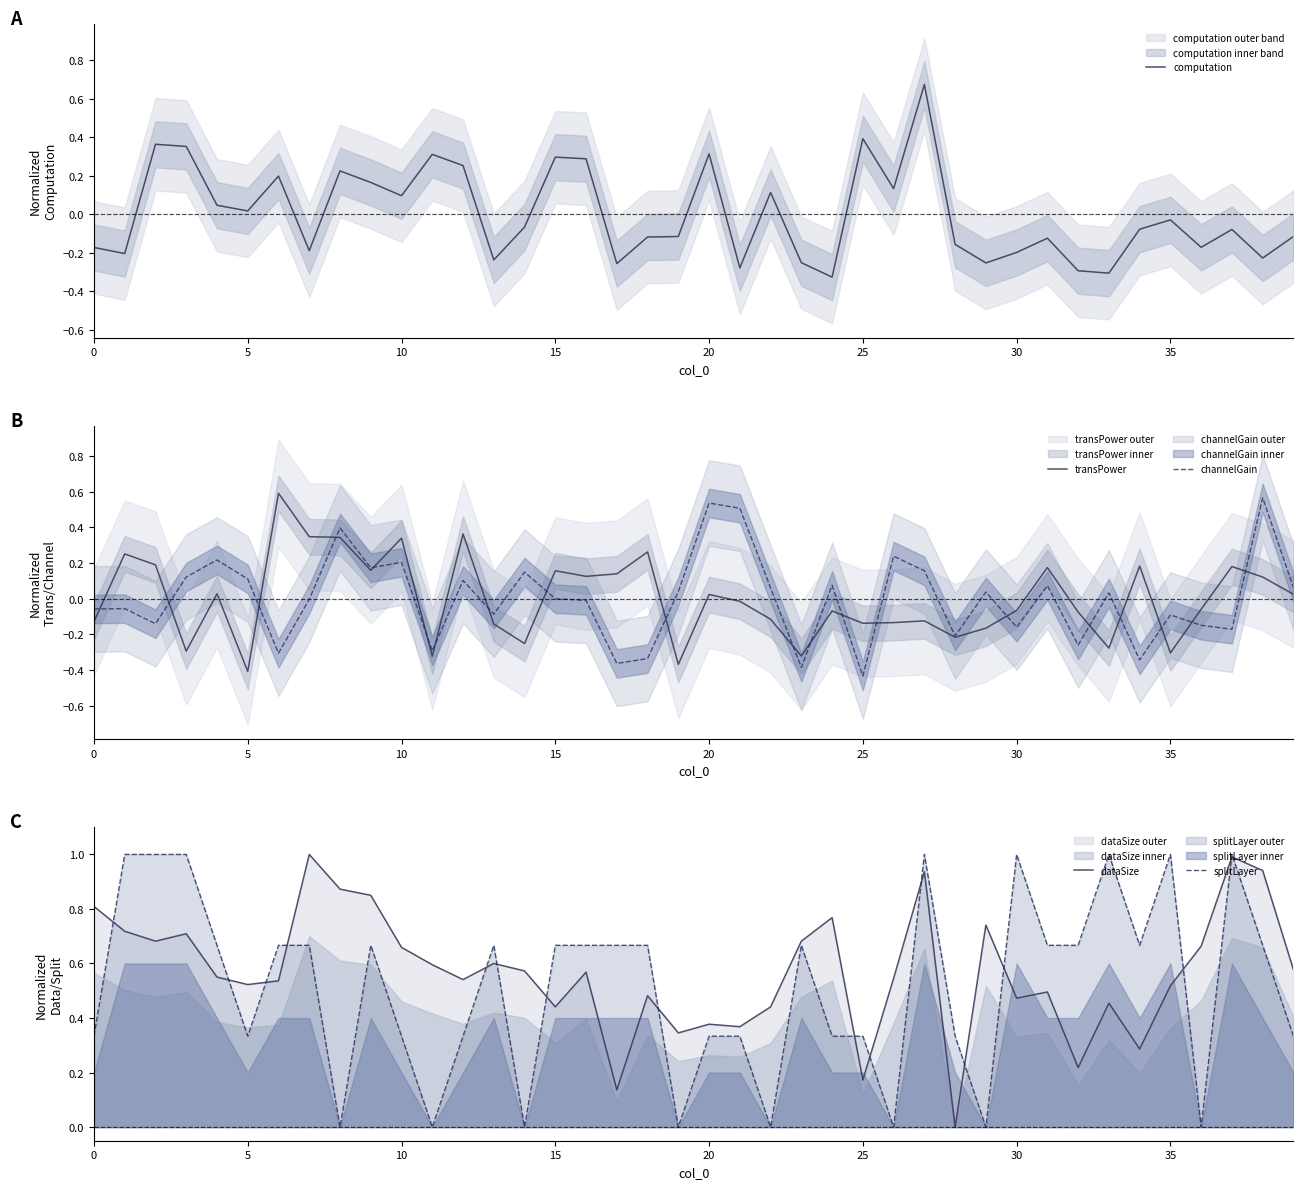

Is the value of transPower at 32 greater than the value of channelGain at 36?

Yes